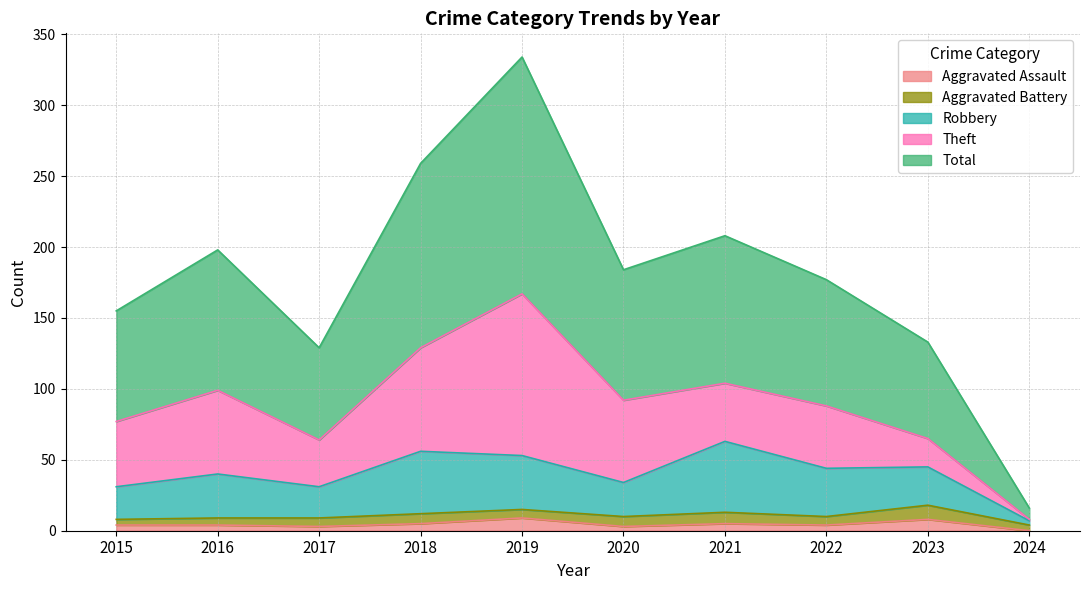

What is the difference between the highest and lowest values at 2024?

16